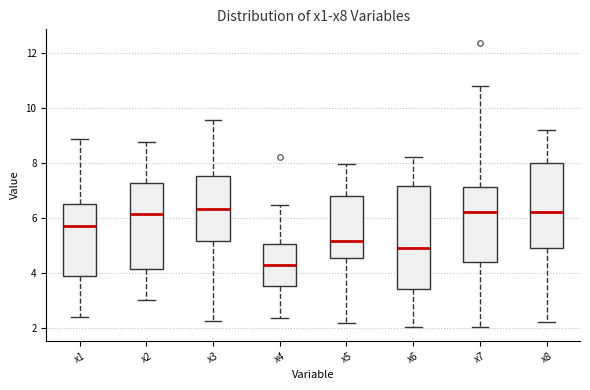

Reading left to right, transcribe this box plot: for each box, give where its median line is, the range the box spans, and where its two whiskers end, as read against the y-axis. The values are not printed on the chart, so give them approximately, as read against the axis.

x1: median 5.8, box 3.8 to 6.6, whiskers 2.4 to 8.8
x2: median 6.2, box 4.2 to 7.2, whiskers 3.0 to 8.8
x3: median 6.4, box 5.2 to 7.6, whiskers 2.2 to 9.6
x4: median 4.2, box 3.6 to 5.0, whiskers 2.4 to 6.4
x5: median 5.2, box 4.6 to 6.8, whiskers 2.2 to 8.0
x6: median 5.0, box 3.4 to 7.2, whiskers 2.0 to 8.2
x7: median 6.2, box 4.4 to 7.2, whiskers 2.0 to 10.8
x8: median 6.2, box 5.0 to 8.0, whiskers 2.2 to 9.2